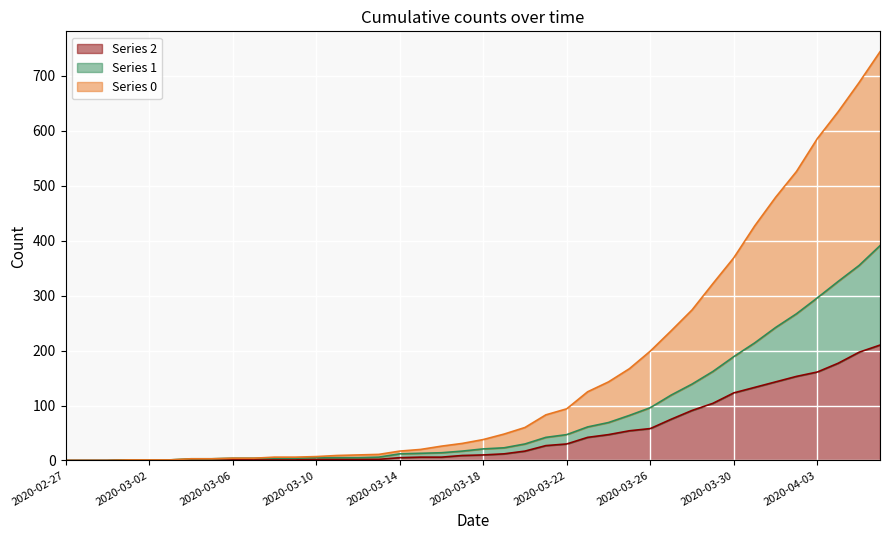

How many values in 2 are above zero?

37